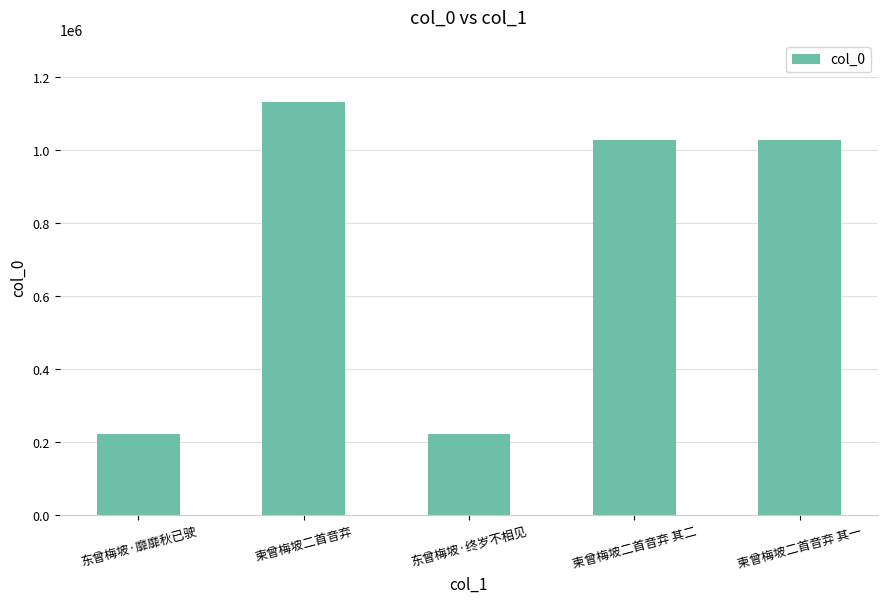

What is the change in value from 东曾梅坡·终岁不相见 to 柬曾梅坡二首音弃 其一?

+805633